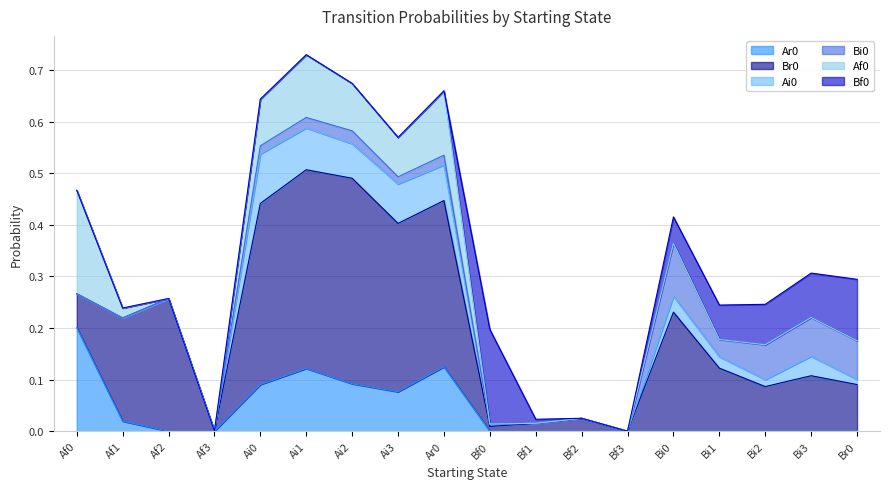

List the labels in order of Ai0 value, largest first.

Ai0, Ai1, Ai3, Ar0, Ai2, Bi3, Bi0, Bi1, Bi2, Br0, Bf0, Af0, Af1, Af2, Af3, Bf1, Bf2, Bf3